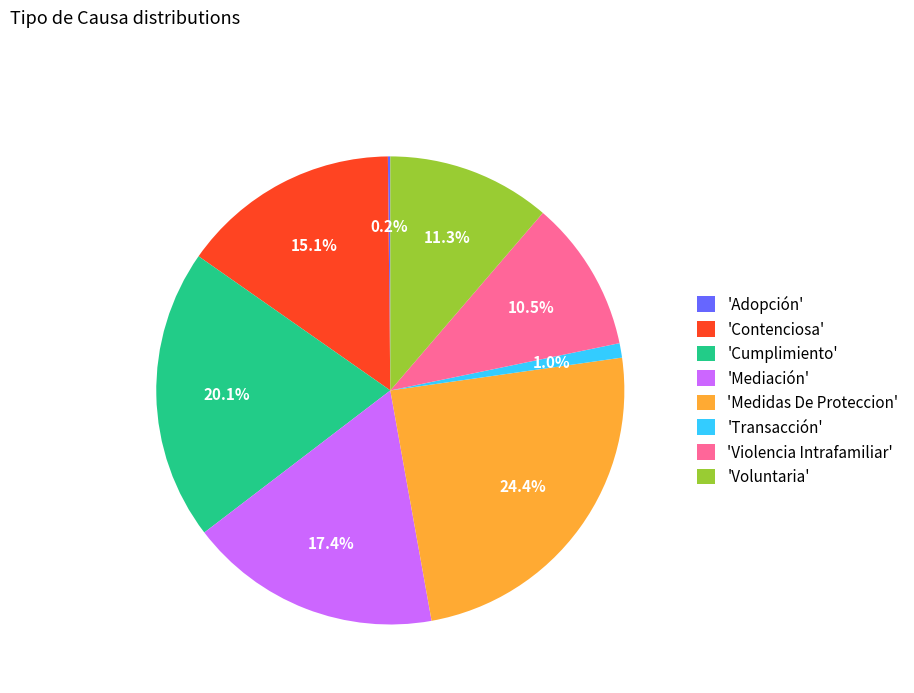

What portion of the pie excludes 'Cumplimiento'?

79.9%